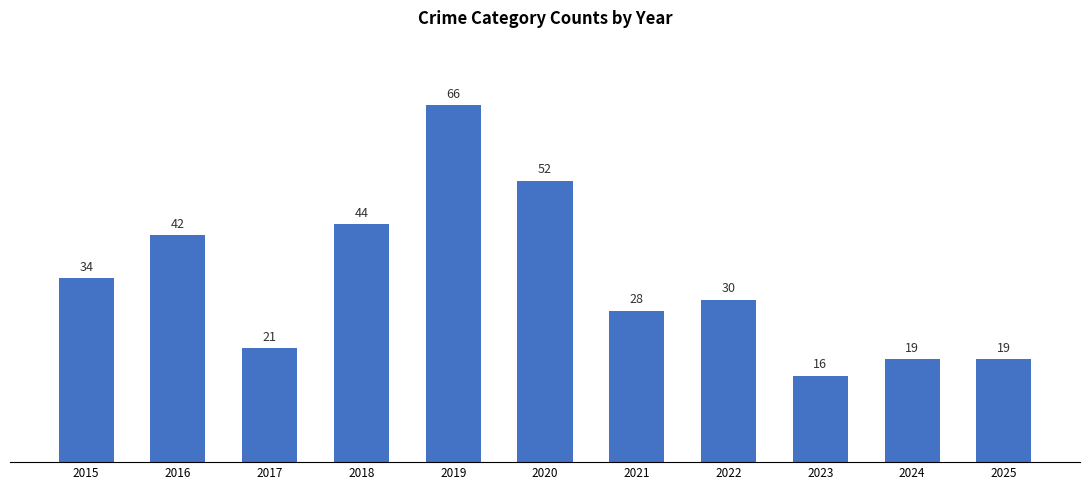

Reading left to right, list all the values displayed in this chart.

2015=34	2016=42	2017=21	2018=44	2019=66	2020=52	2021=28	2022=30	2023=16	2024=19	2025=19